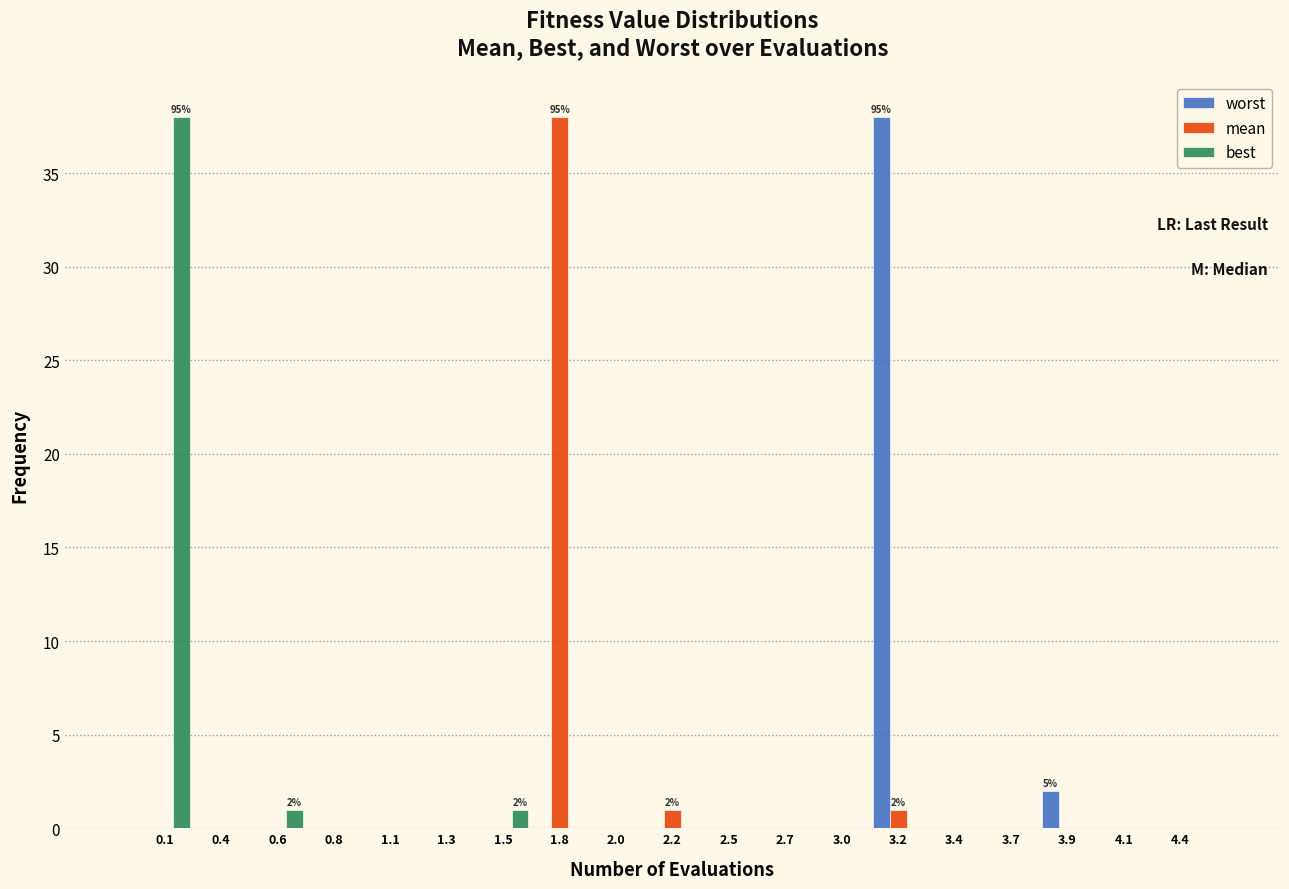

In the best series, which range on the x-axis has the tallest bar?

0.00 to 0.25